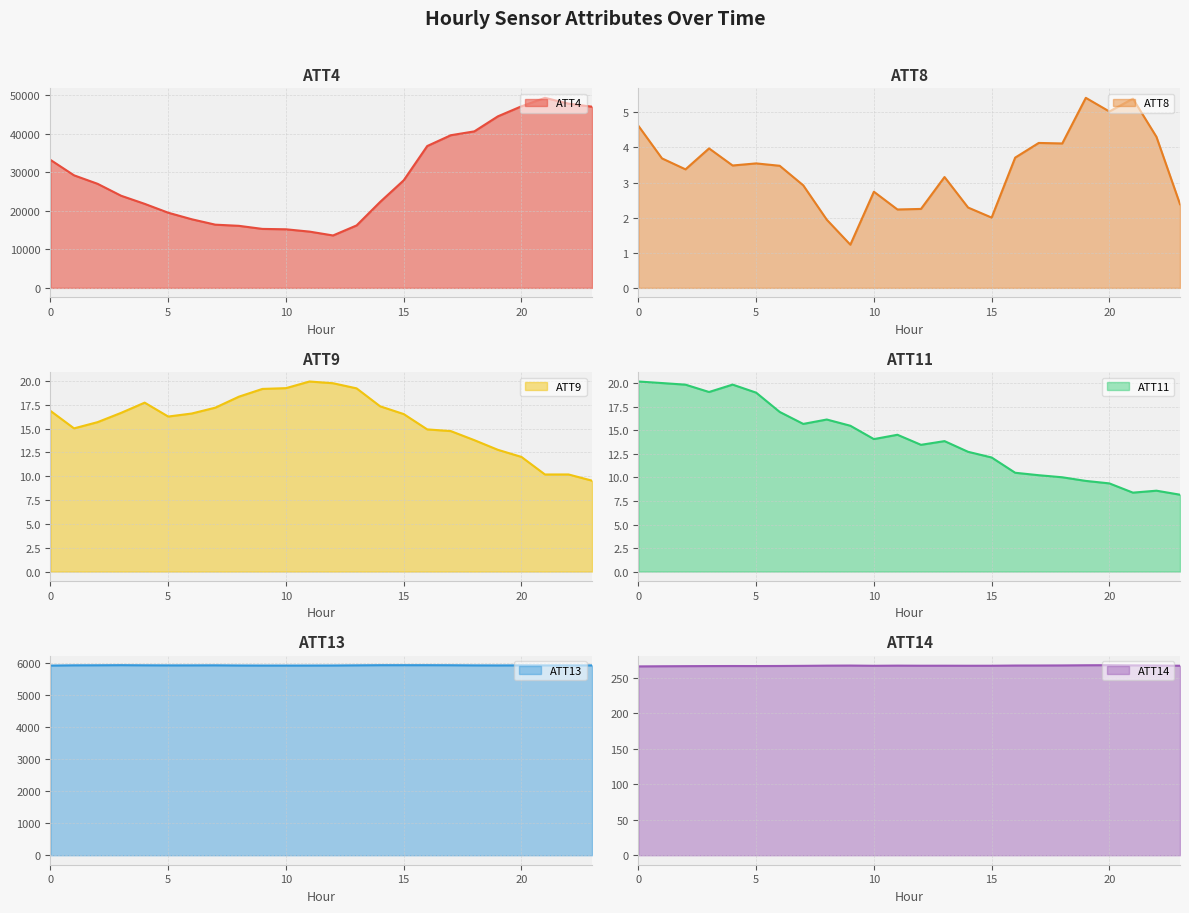

Reading right to left, what are all the values shown in this chart?

ATT4: 23=47000.0	22=47800.0	21=49300.0	20=47100.0	19=44500.0	18=40600.0	17=39600.0	16=36800.0	15=27900.0	14=22300.0	13=16200.0	12=13600.0	11=14600.0	10=15200.0	9=15300.0	8=16100.0	7=16400.0	6=17800.0	5=19500.0	4=21800.0	3=23900.0	2=27000.0	1=29200.0	0=33200.0
ATT8: 23=2.4	22=4.3	21=5.4	20=5.0	19=5.4	18=4.1	17=4.1	16=3.7	15=2.0	14=2.3	13=3.2	12=2.2	11=2.2	10=2.7	9=1.2	8=1.9	7=2.9	6=3.5	5=3.5	4=3.5	3=4.0	2=3.4	1=3.7	0=4.6
ATT9: 23=9.5	22=10.2	21=10.2	20=12.0	19=12.8	18=13.8	17=14.7	16=14.9	15=16.5	14=17.3	13=19.2	12=19.8	11=20.0	10=19.3	9=19.2	8=18.4	7=17.2	6=16.6	5=16.3	4=17.7	3=16.7	2=15.7	1=15.0	0=16.9
ATT11: 23=8.2	22=8.6	21=8.4	20=9.4	19=9.6	18=10.0	17=10.2	16=10.5	15=12.1	14=12.7	13=13.9	12=13.5	11=14.5	10=14.1	9=15.5	8=16.2	7=15.7	6=17.0	5=19.0	4=19.9	3=19.1	2=19.9	1=20.0	0=20.2
ATT13: 23=5938.6	22=5937.9	21=5937.7	20=5938.9	19=5937.1	18=5938.5	17=5943.0	16=5944.7	15=5944.8	14=5944.6	13=5939.8	12=5935.0	11=5933.5	10=5932.9	9=5933.2	8=5935.2	7=5940.5	6=5938.9	5=5938.5	4=5940.9	3=5945.0	2=5941.7	1=5940.4	0=5932.5
ATT14: 23=266.8	22=267.2	21=267.3	20=267.6	19=267.5	18=267.3	17=267.2	16=267.1	15=266.8	14=266.8	13=266.9	12=266.9	11=267.0	10=266.8	9=267.1	8=267.0	7=266.7	6=266.5	5=266.4	4=266.5	3=266.4	2=266.3	1=266.1	0=265.9